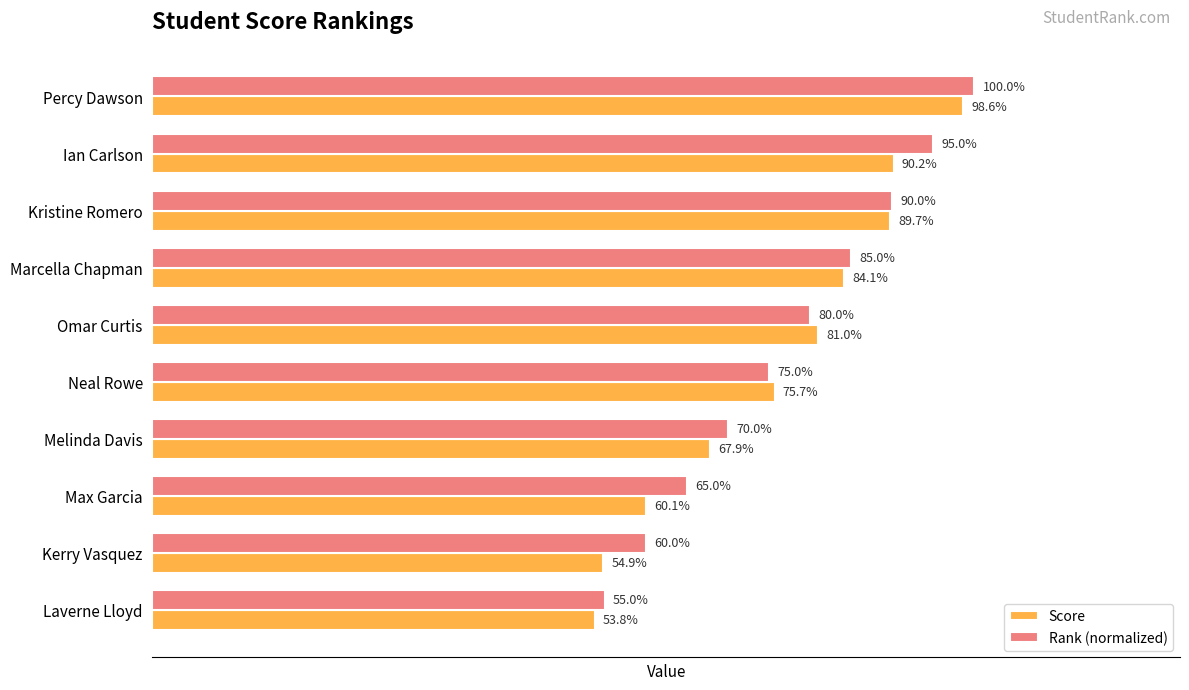

What are all the series names shown in the legend?

Score, Rank (normalized)